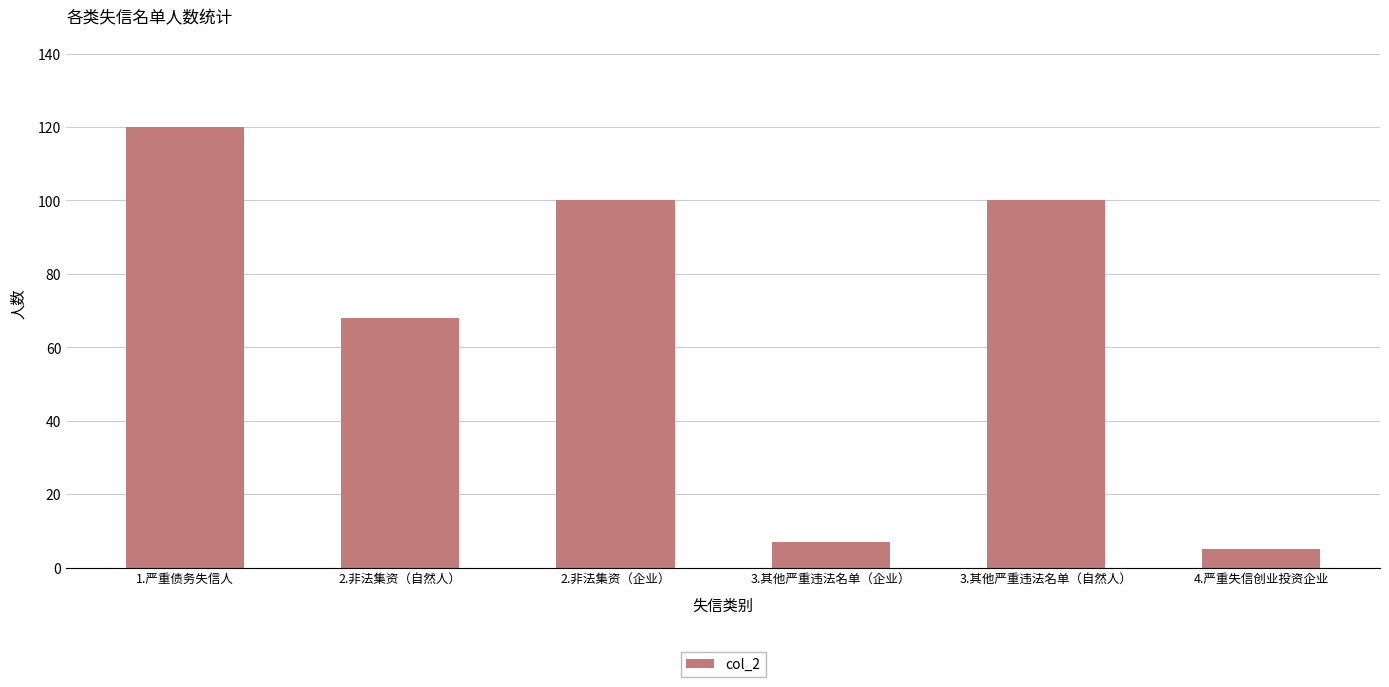

The chart shows a value of 22 at 3.其他严重违法名单（自然人）. True or false?

False